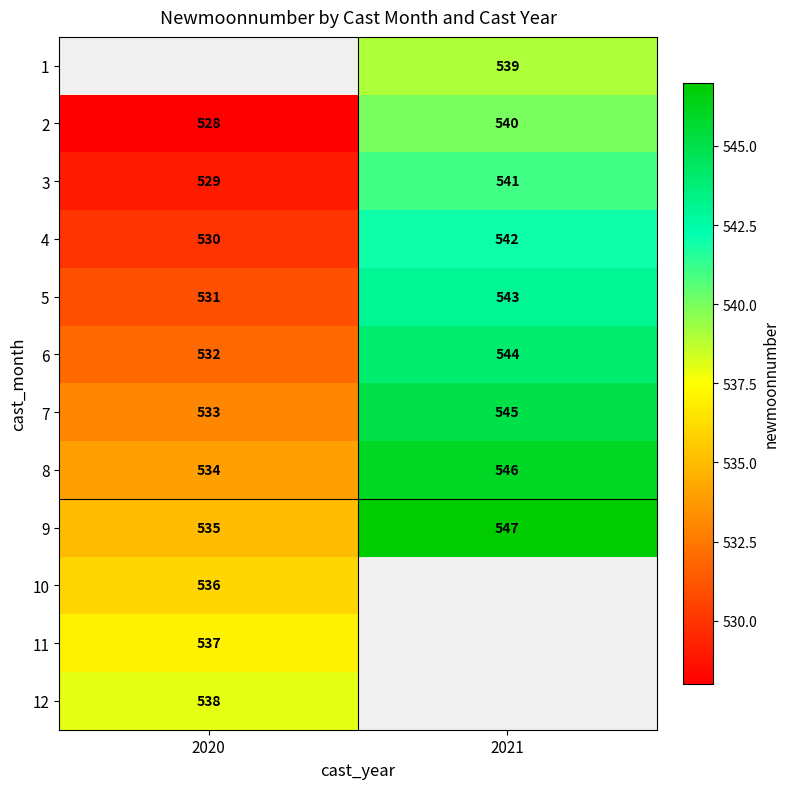

What is the sum of all 7 values?

1078